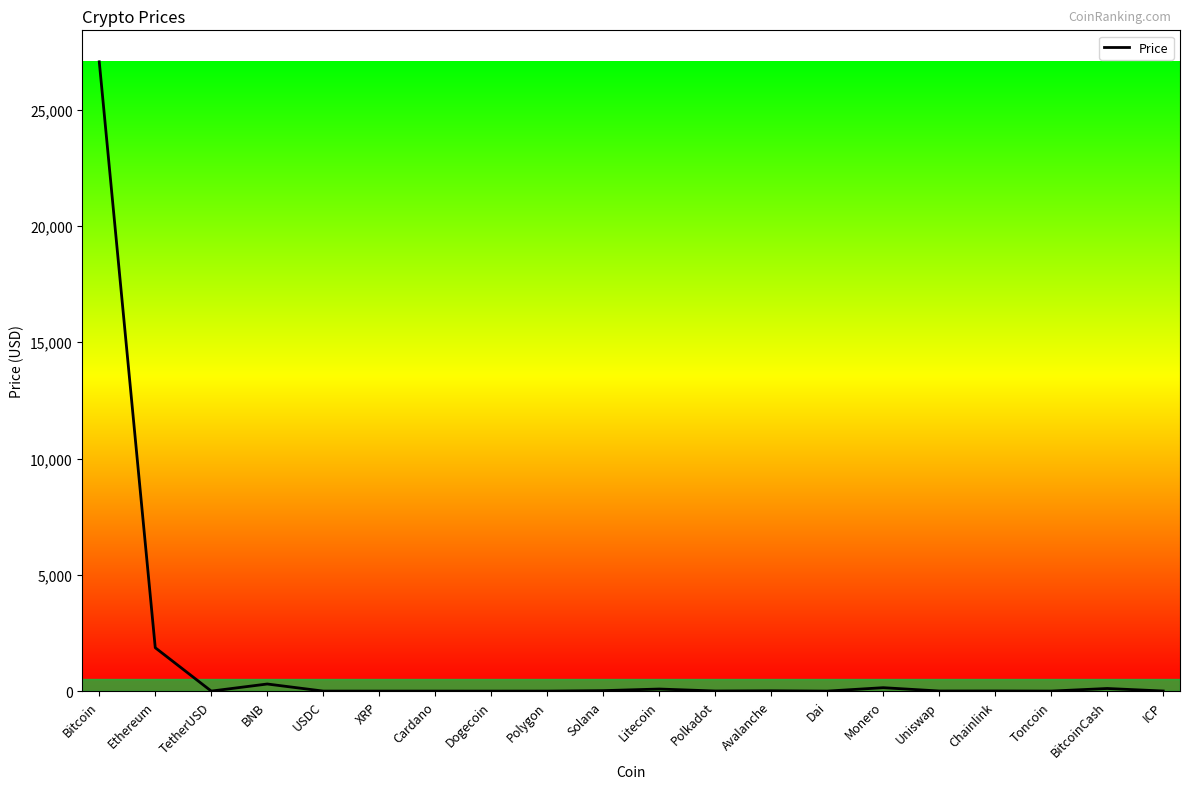

Count the number of values greater than 5.

11